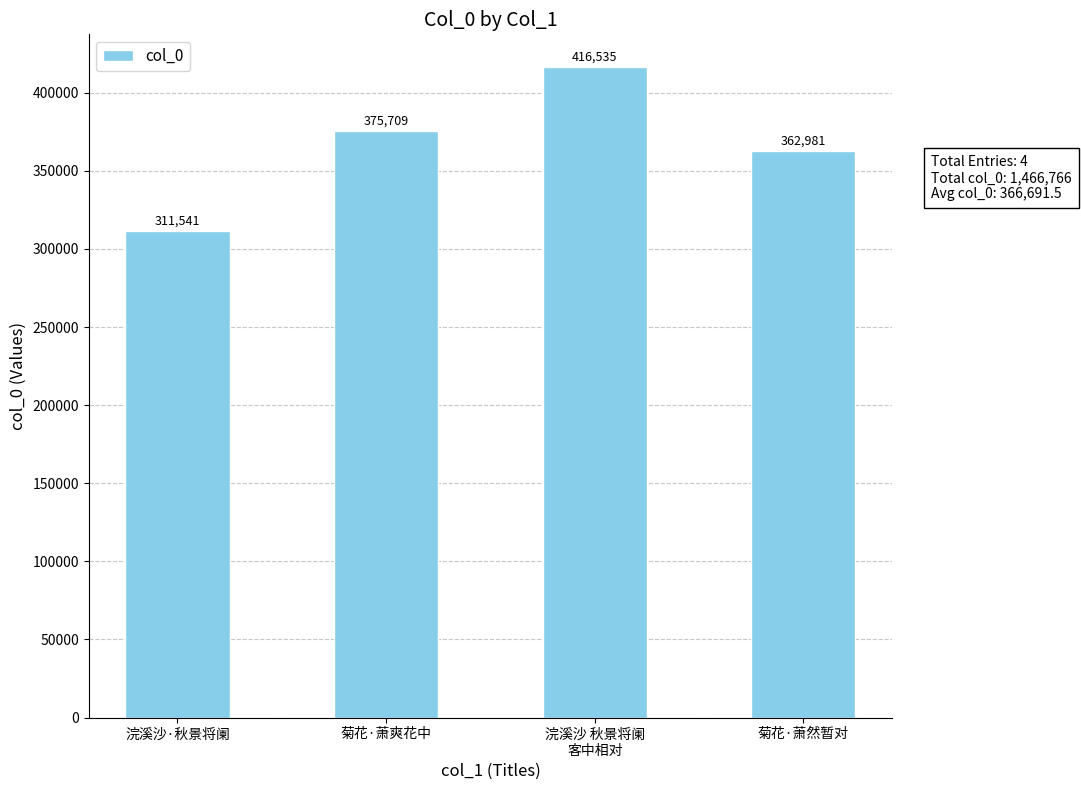

How many values are between 362981 and 416535?

3